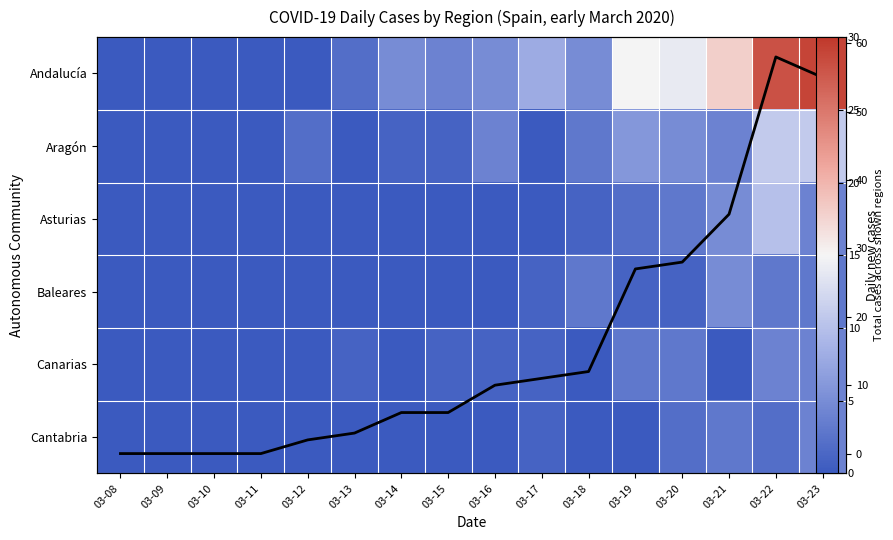

What is the maximum value shown in the chart?

58